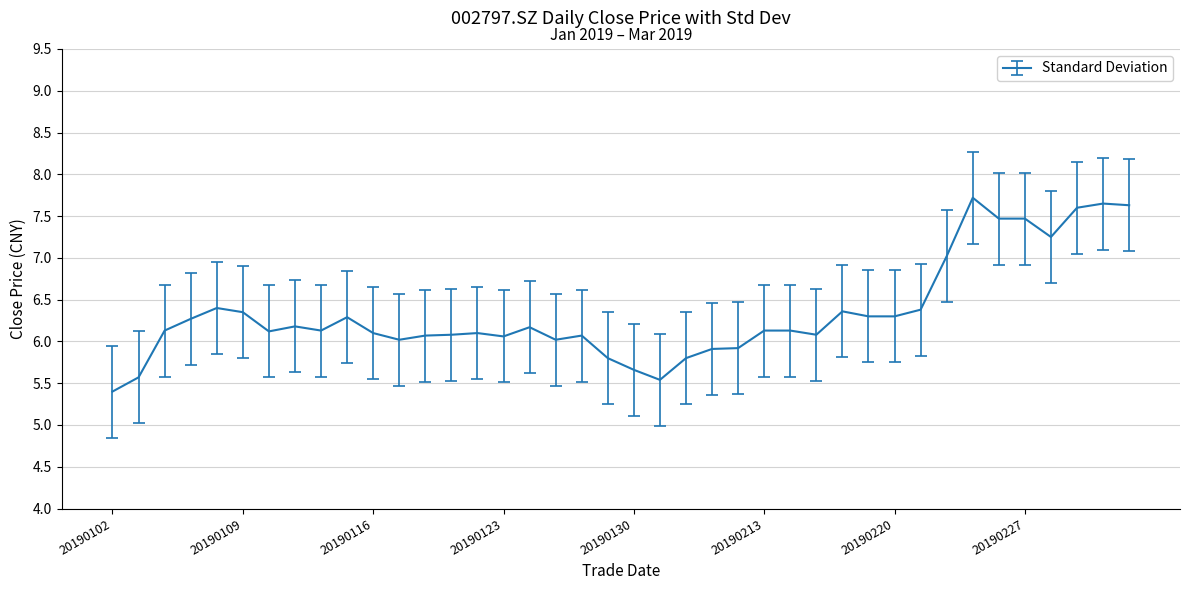

What is the difference between the maximum and minimum values?

2.3